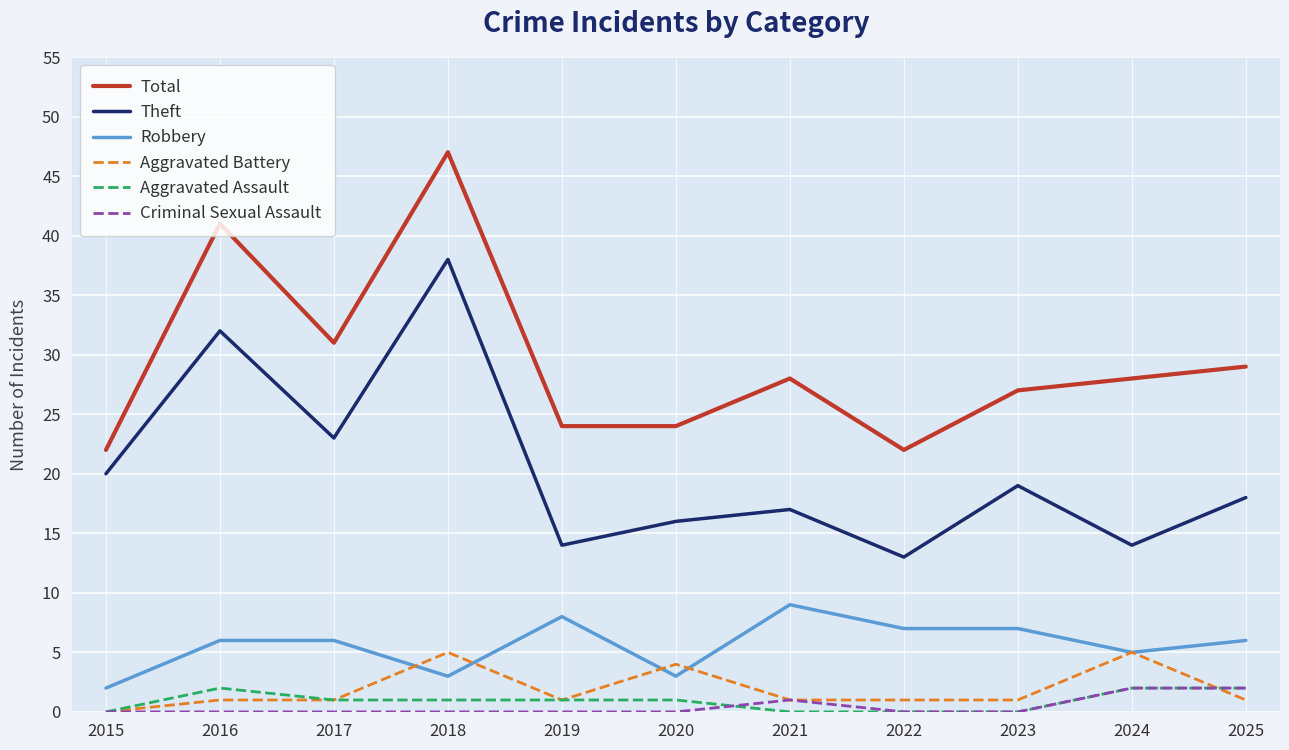

The value of Aggravated Battery at 2016 is 1. True or false?

True